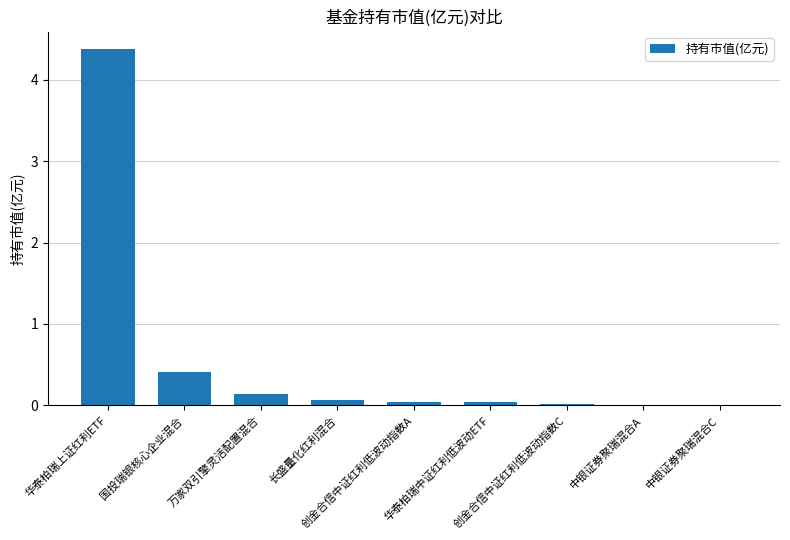

What is the sum of all values?

5.1